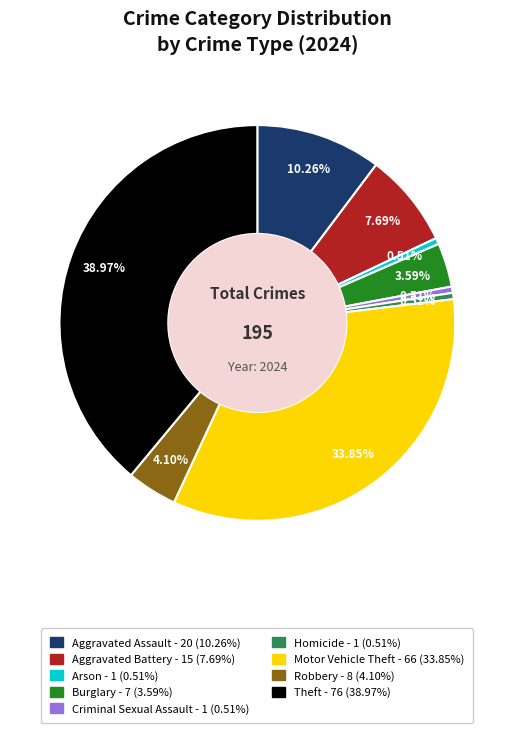

What is the total percentage of Robbery and Aggravated Battery?

11.8%